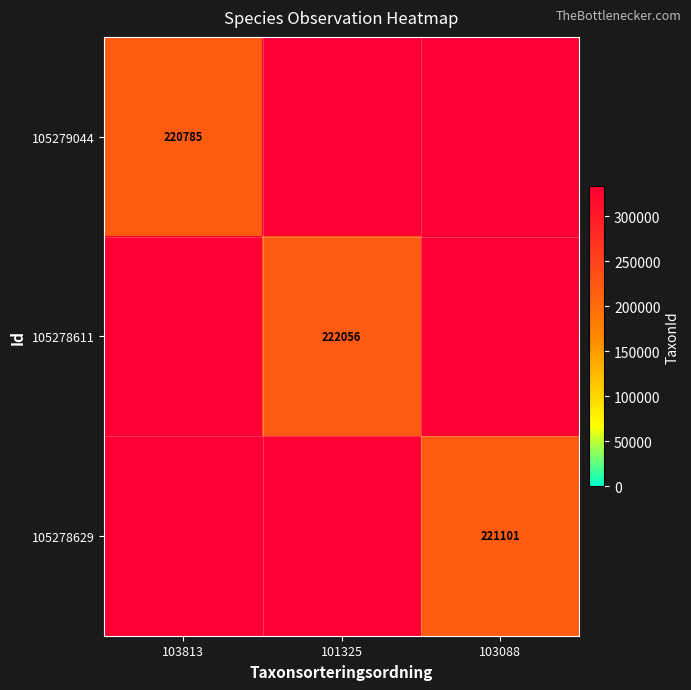

Which series changed the most between 103813 and 103088?

105278629